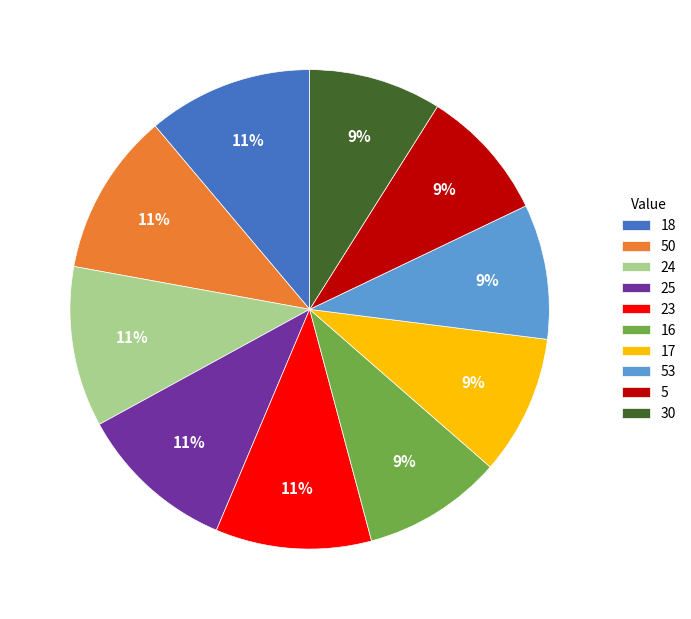

How many slices are in this pie chart?

10